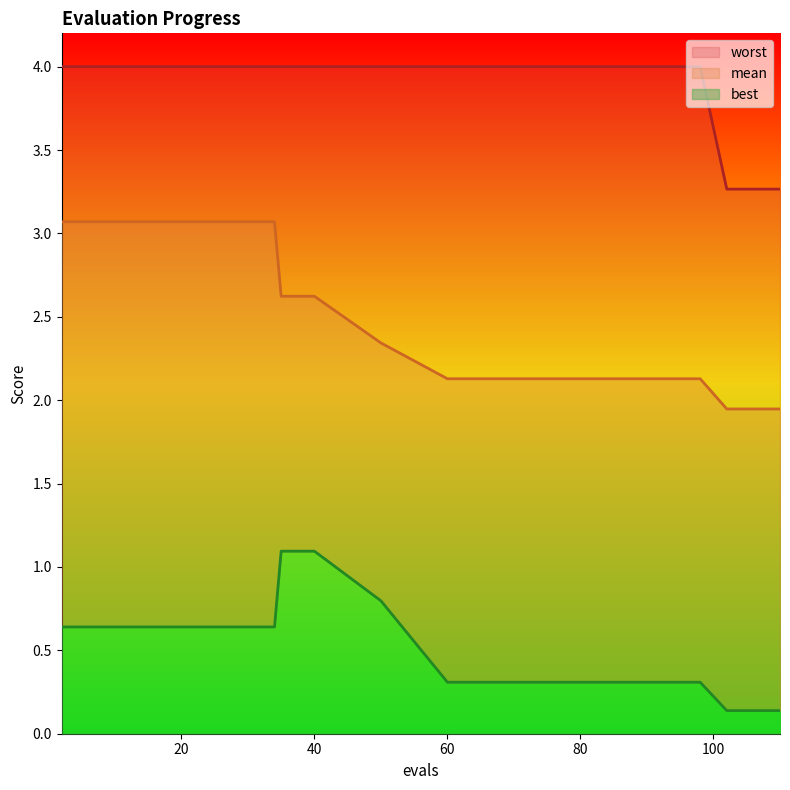

Rank the series by their maximum value, from lowest to highest.

best, mean, worst